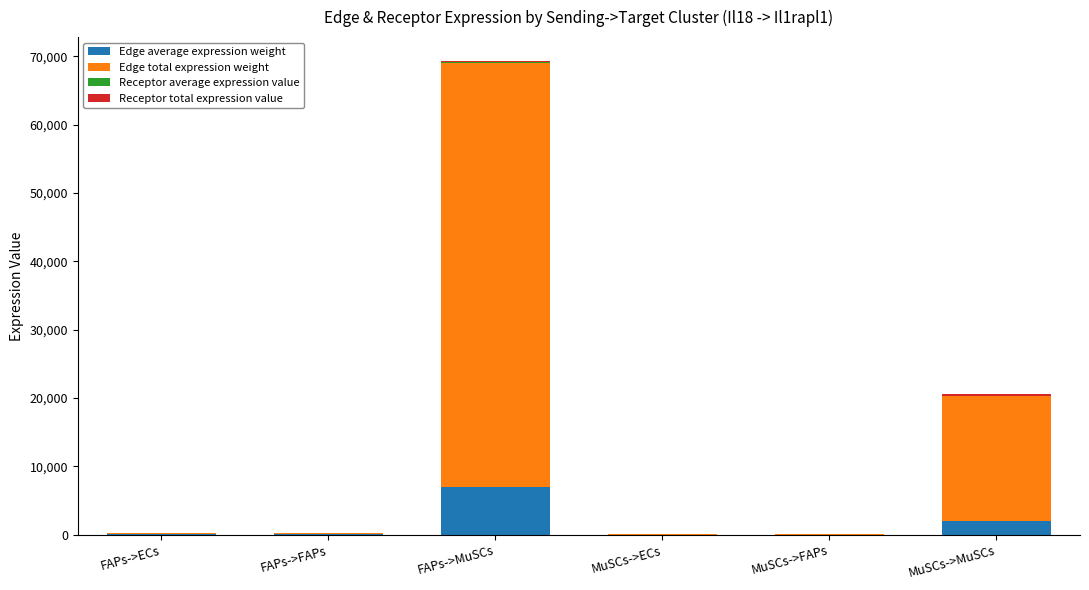

At which category is the sum across all series the highest?

FAPs->MuSCs